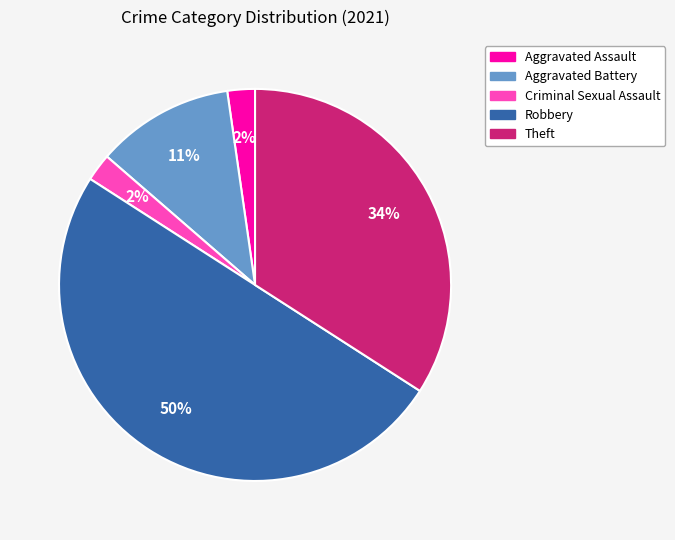

To the nearest percent, what is the average slice percentage?

20%